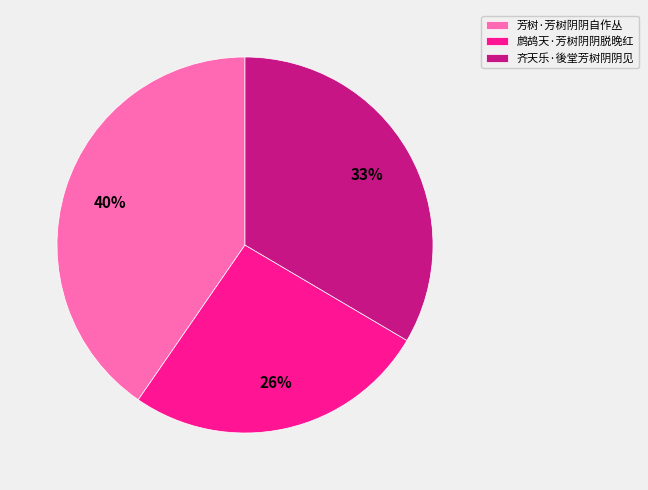

True or false: 鹧鸪天·芳树阴阴脱晚红 accounts for 12% of the total.

False